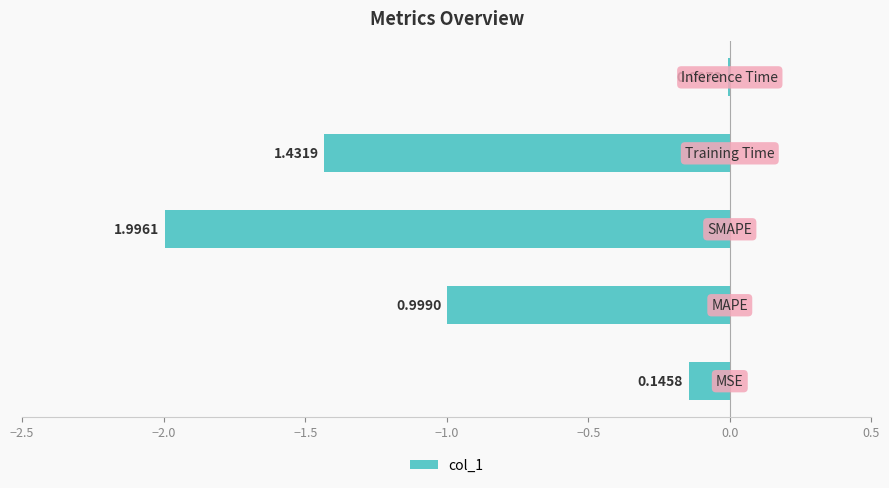

The value at Inference Time is 0.0. True or false?

True